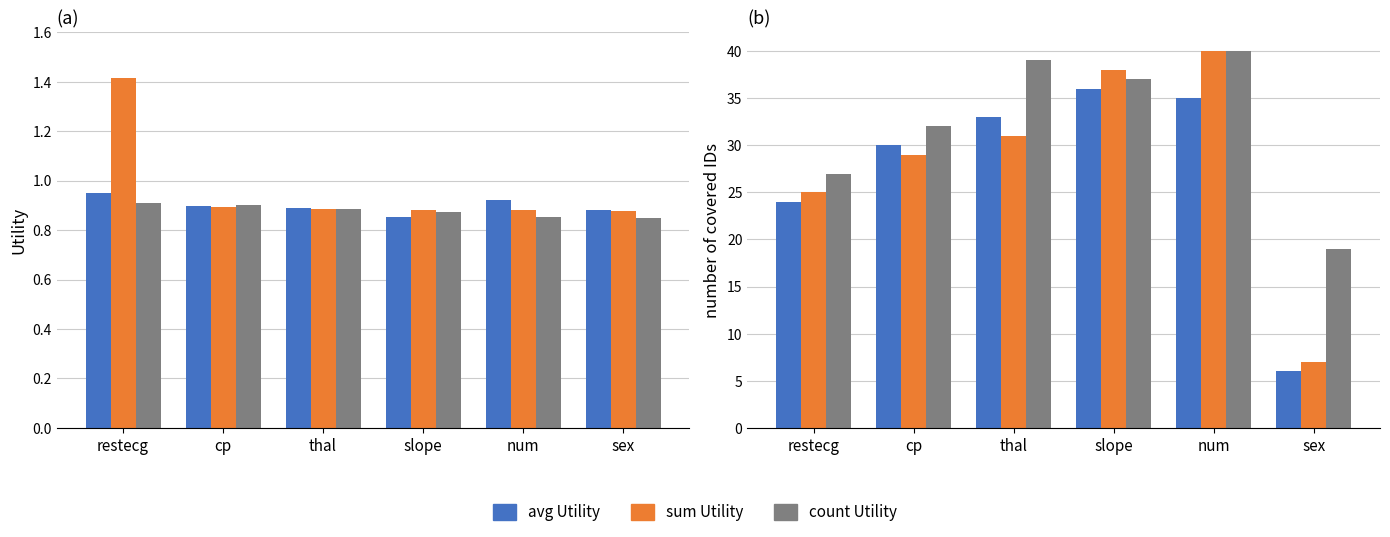

Which series has the largest total across all categories?

count IDs